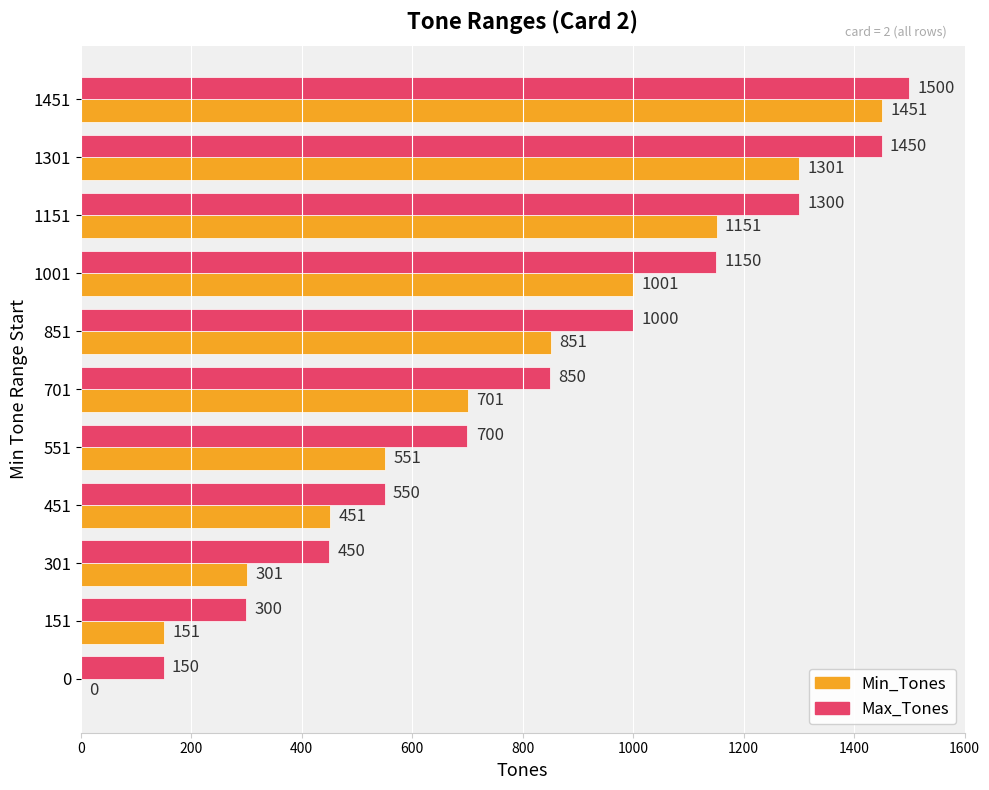

True or false: Max_Tones has a value of 550 at 451.

True